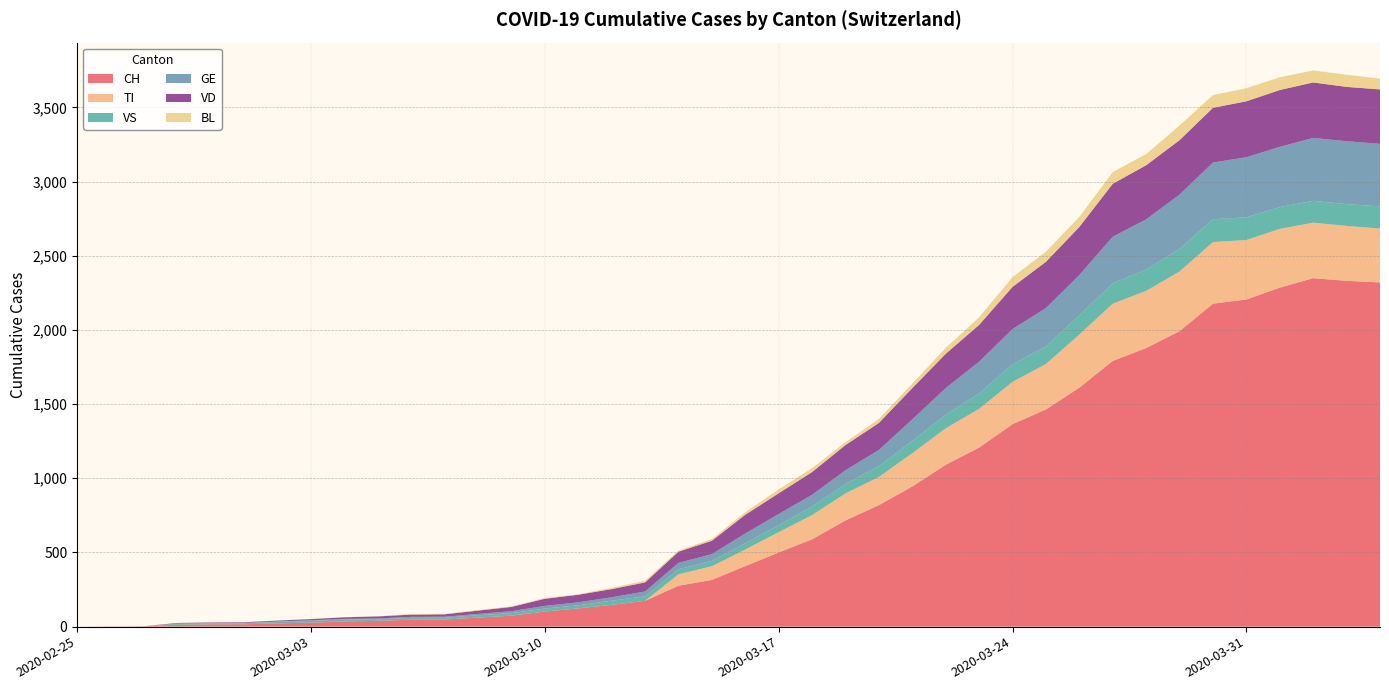

Reading right to left, transcribe all the data shown in this chart.

CH: 2320	2331	2349	2285	2205	2177	1992	1878	1791	1611	1464	1365	1207	1091	945	819	716	589	500	408	315	276	174	147	123	102	74	61	48	47	39	35	27	22	16	15	13	2	1	0
TI: 363	370	374	396	401	415	402	385	386	358	306	285	261	246	224	190	182	163	137	112	92	77	0	0	0	0	0	0	0	0	0	0	0	0	0	0	0	0	0	0
VS: 150	147	147	147	153	154	153	143	138	129	119	118	104	92	83	73	64	59	47	42	36	34	30	28	21	20	17	16	12	12	11	13	12	10	7	6	6	0	0	0
GE: 421	424	424	406	405	382	365	339	313	272	258	238	214	179	145	109	92	78	75	66	46	43	33	23	20	18	13	9	7	7	5	4	4	3	3	3	2	1	1	0
VD: 367	366	374	383	377	369	367	365	357	324	312	284	248	231	211	182	170	153	140	126	90	75	61	55	51	48	29	22	16	15	14	11	8	6	4	4	4	0	0	0
BL: 73	82	81	86	88	86	99	75	79	68	68	66	51	40	30	27	19	27	26	17	12	8	12	9	3	5	4	4	4	4	1	1	1	1	1	1	0	0	0	0